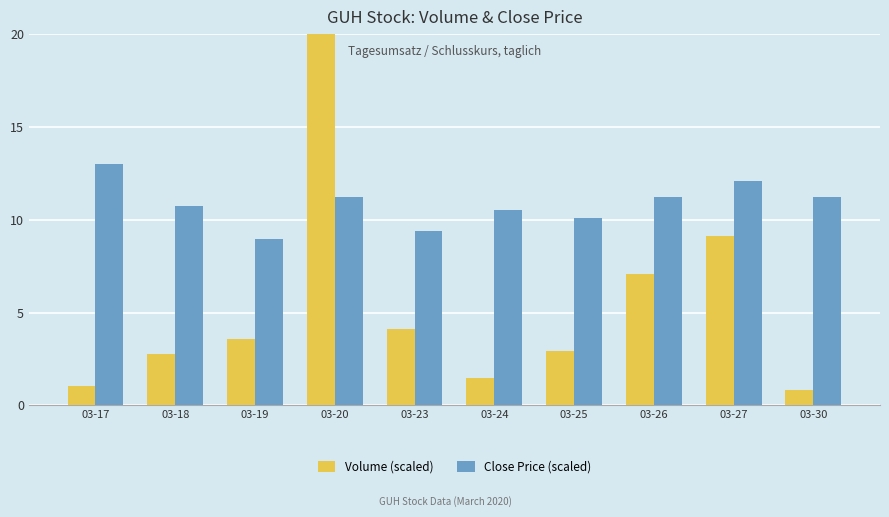

Which category has the lowest value in the Close Price (scaled) series?

03-19